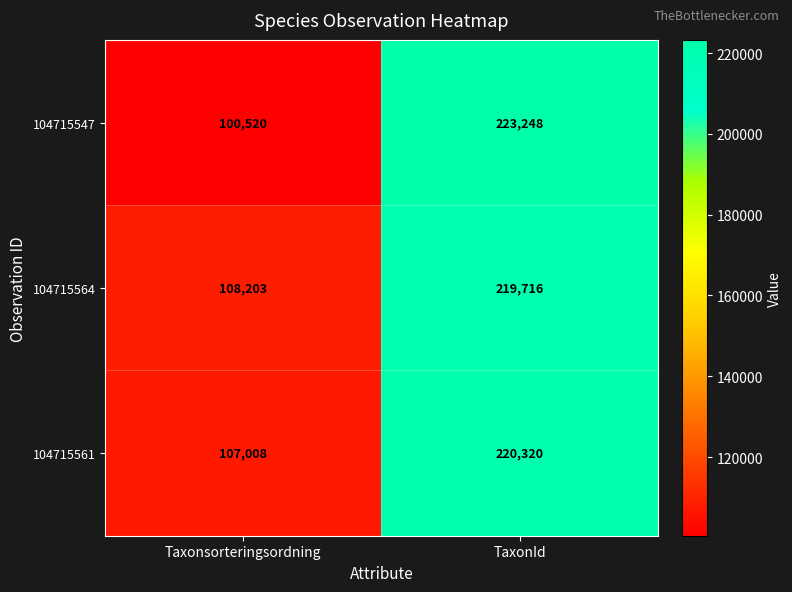

What is the approximate value of 104715564 at Taxonsorteringsordning, to the nearest 100?

108200